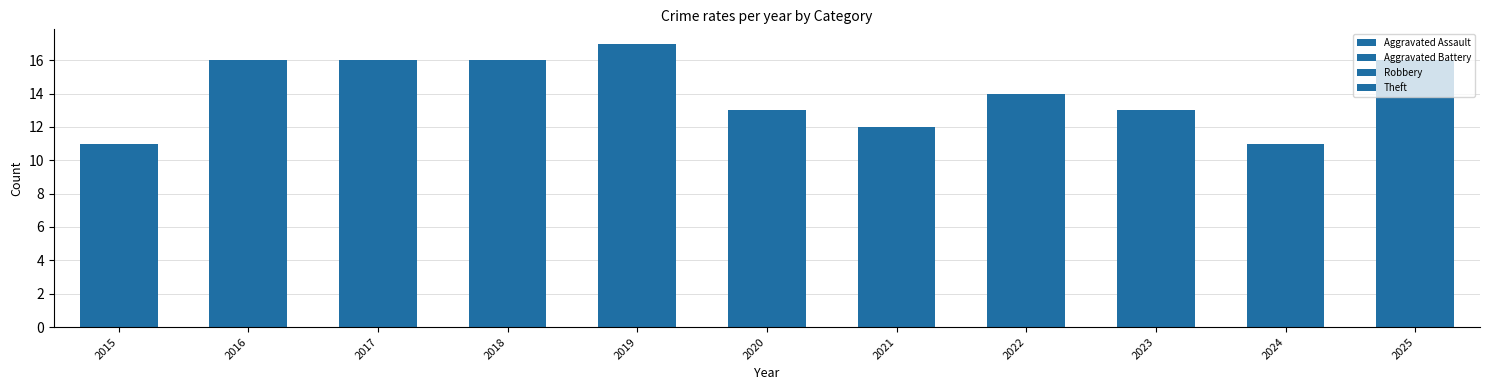

Count the number of data series in this chart.

4